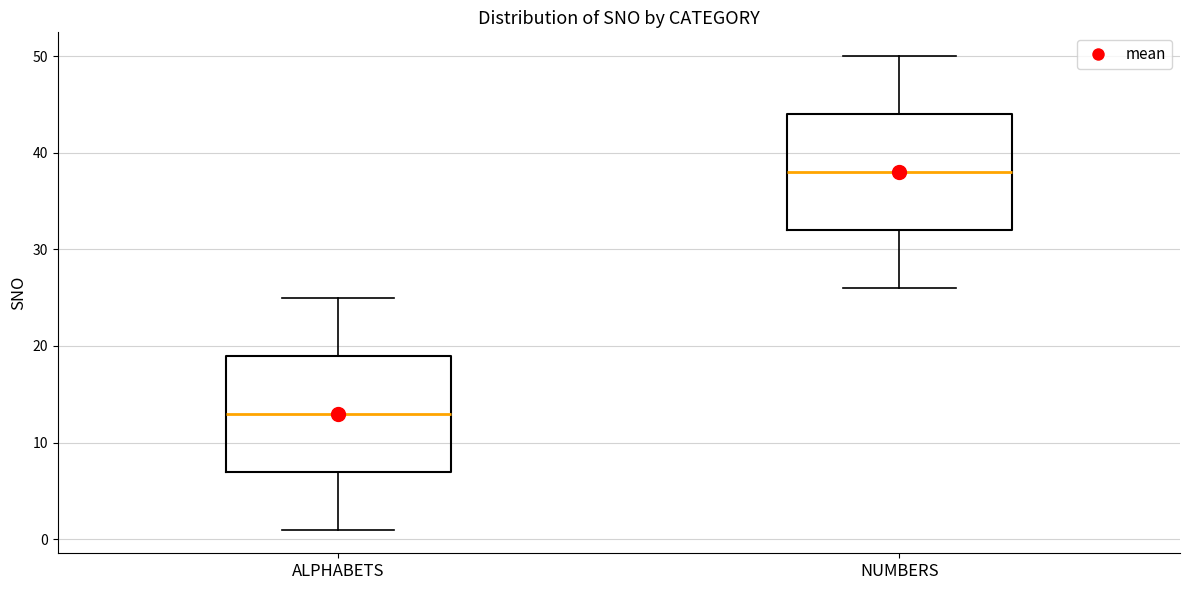

Which box has the lowest median line?

ALPHABETS